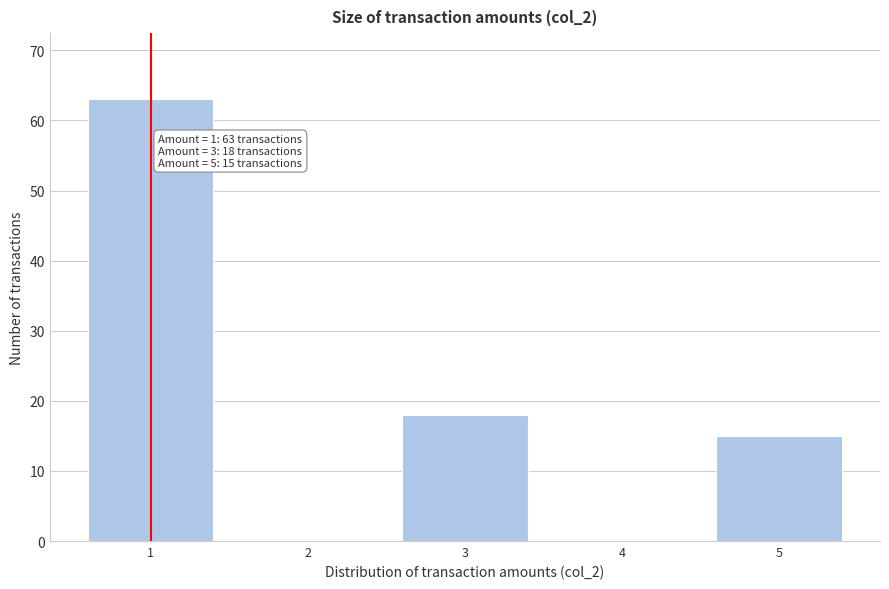

Over which range of the x-axis is the bar tallest?

0.5 to 1.5